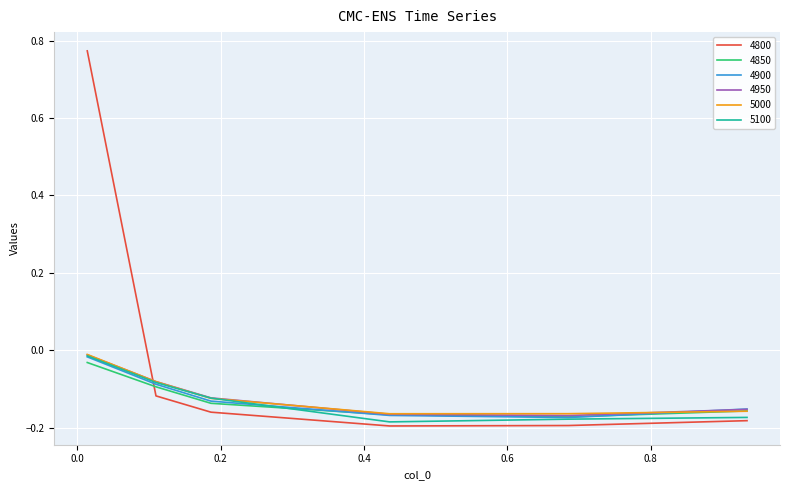

What are all the series names shown in the legend?

4800, 4850, 4900, 4950, 5000, 5100